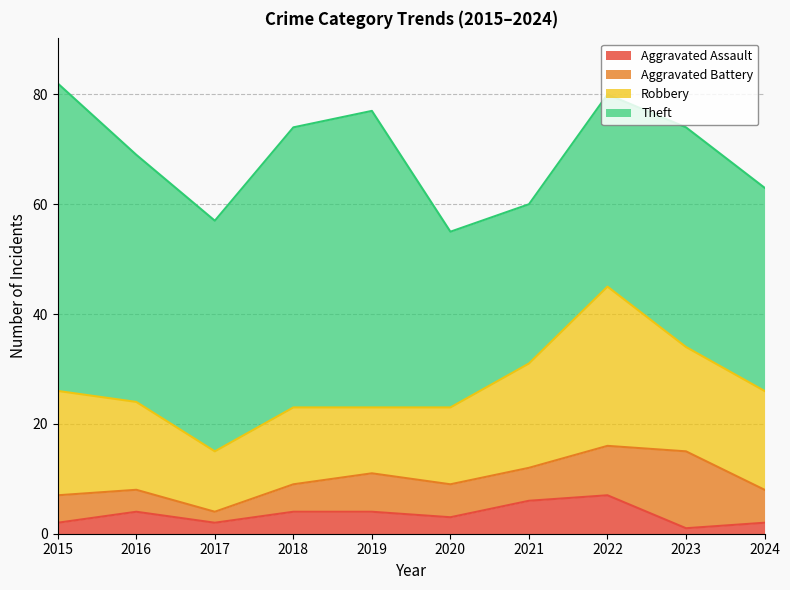

Reading left to right, transcribe all the data shown in this chart.

Aggravated Assault: 2	4	2	4	4	3	6	7	1	2
Aggravated Battery: 5	4	2	5	7	6	6	9	14	6
Robbery: 19	16	11	14	12	14	19	29	19	18
Theft: 56	45	42	51	54	32	29	35	40	37